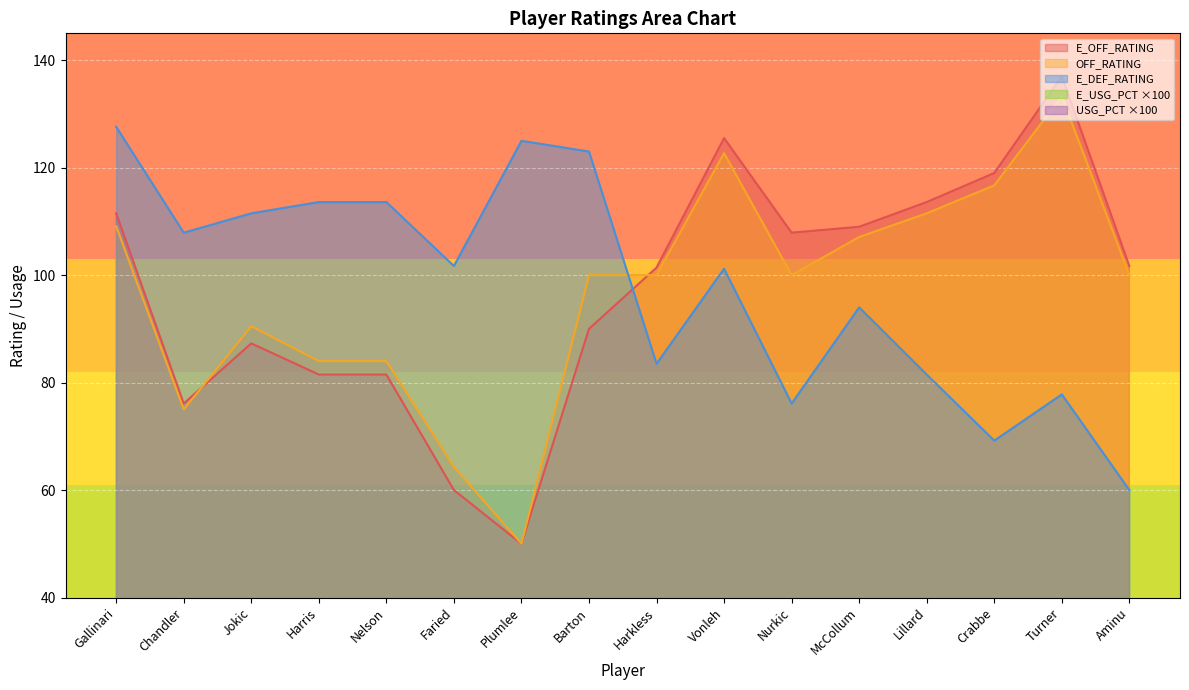

How many distinct data groups are displayed?

5